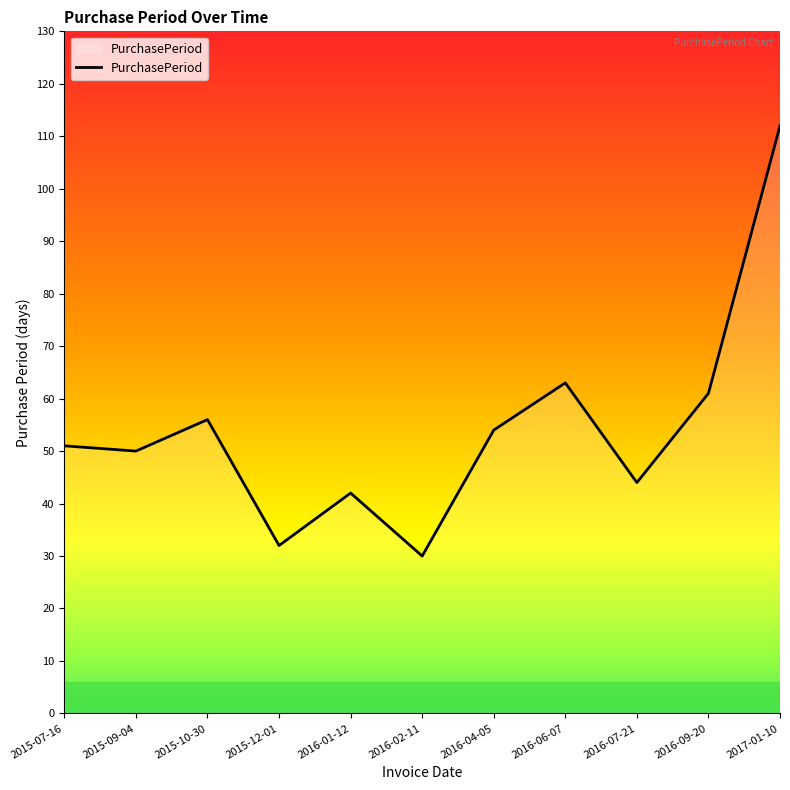

True or false: the data shows 112 at 2017-01-10.

True